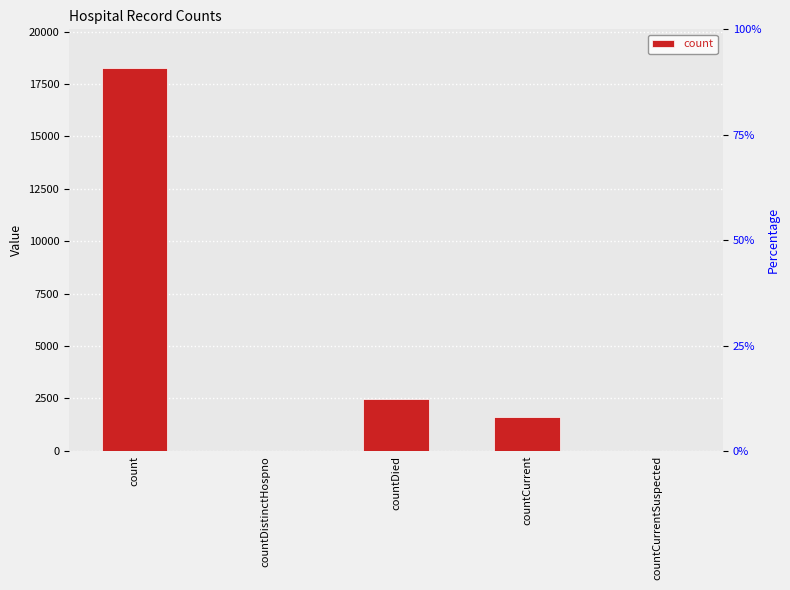

What position from the right is countCurrentSuspected?

1